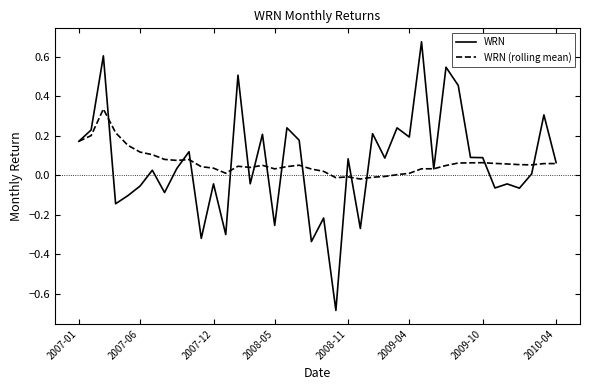

Rank the series by their maximum value, from highest to lowest.

WRN, WRN (rolling mean)